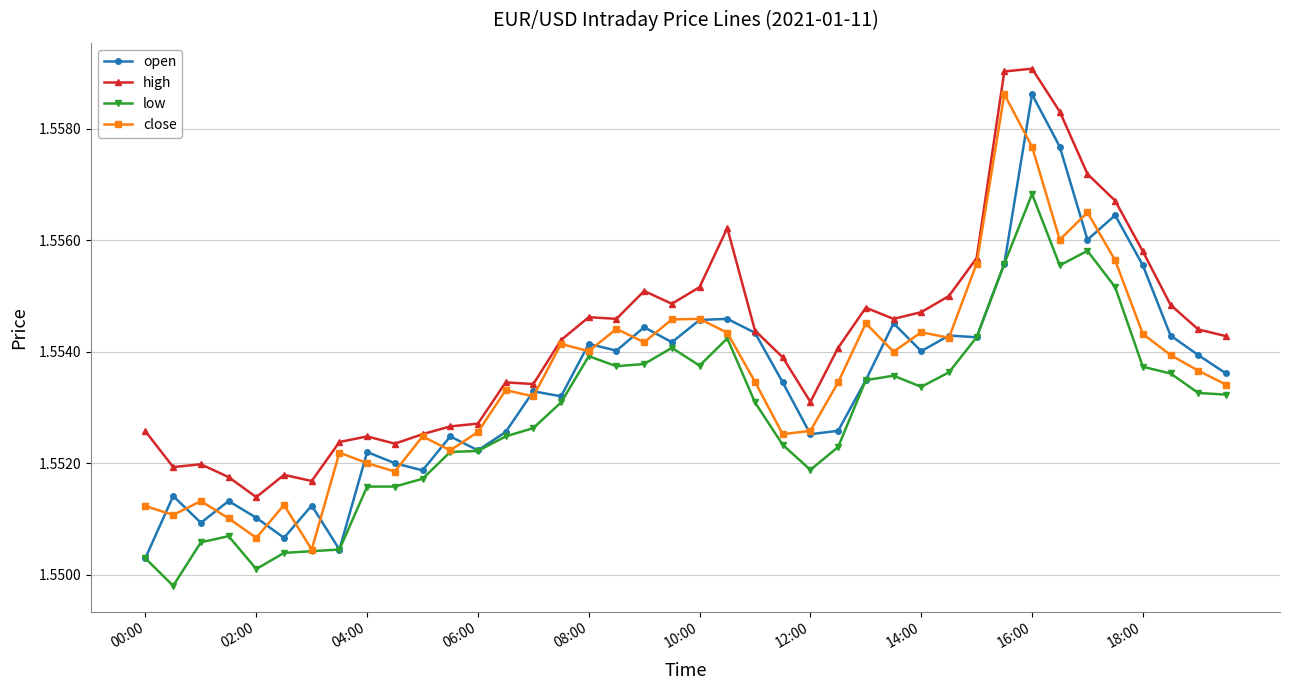

True or false: high and low cross at least once.

False